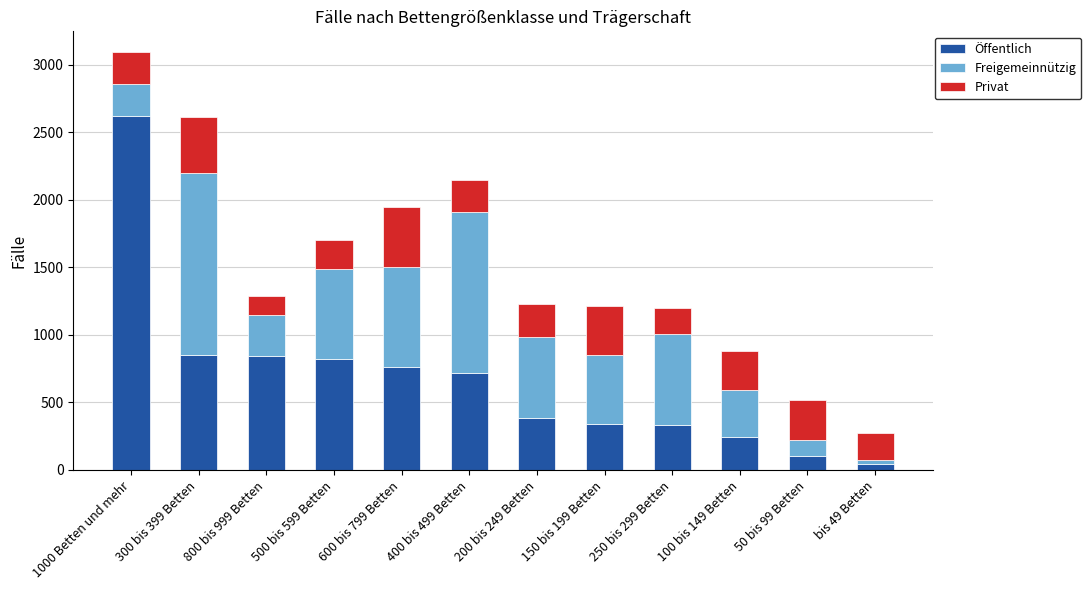

At which category is the sum across all series the highest?

1000 Betten und mehr